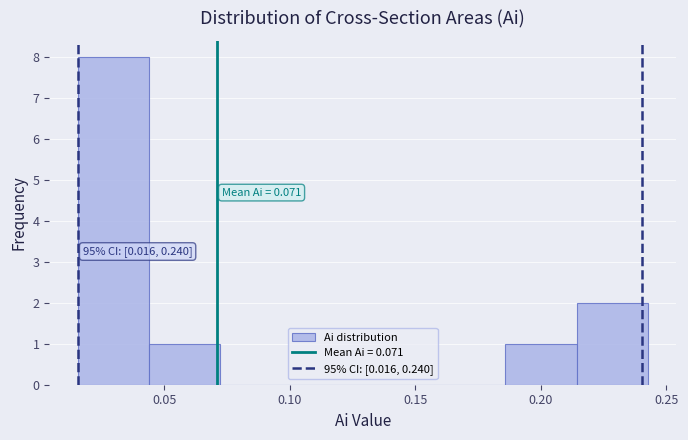

Which range on the x-axis has the tallest bar?

0.015 to 0.045